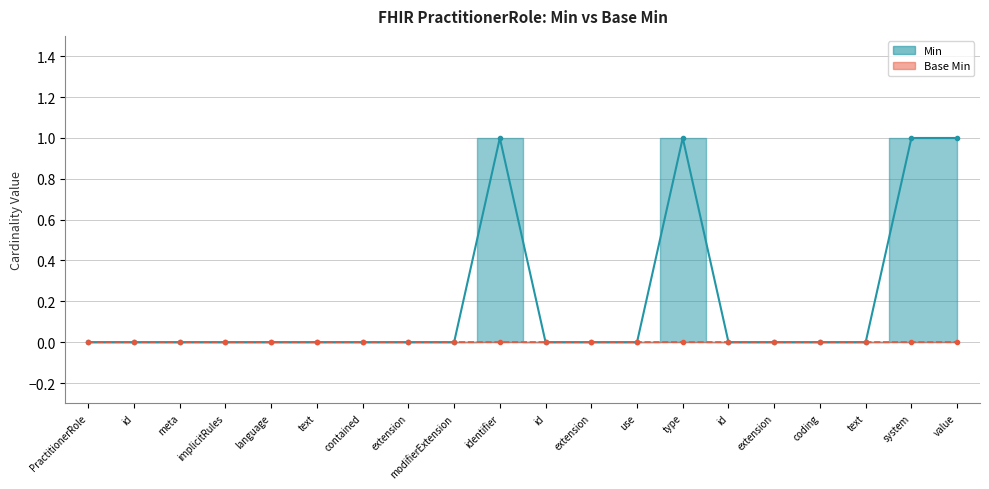

How many categories are shown in the chart?

20